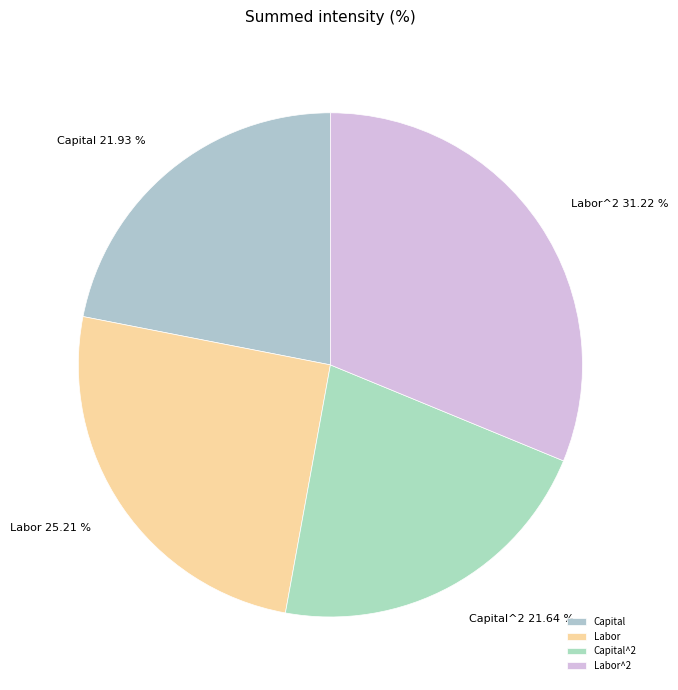

True or false: Labor^2 accounts for 37% of the total.

False